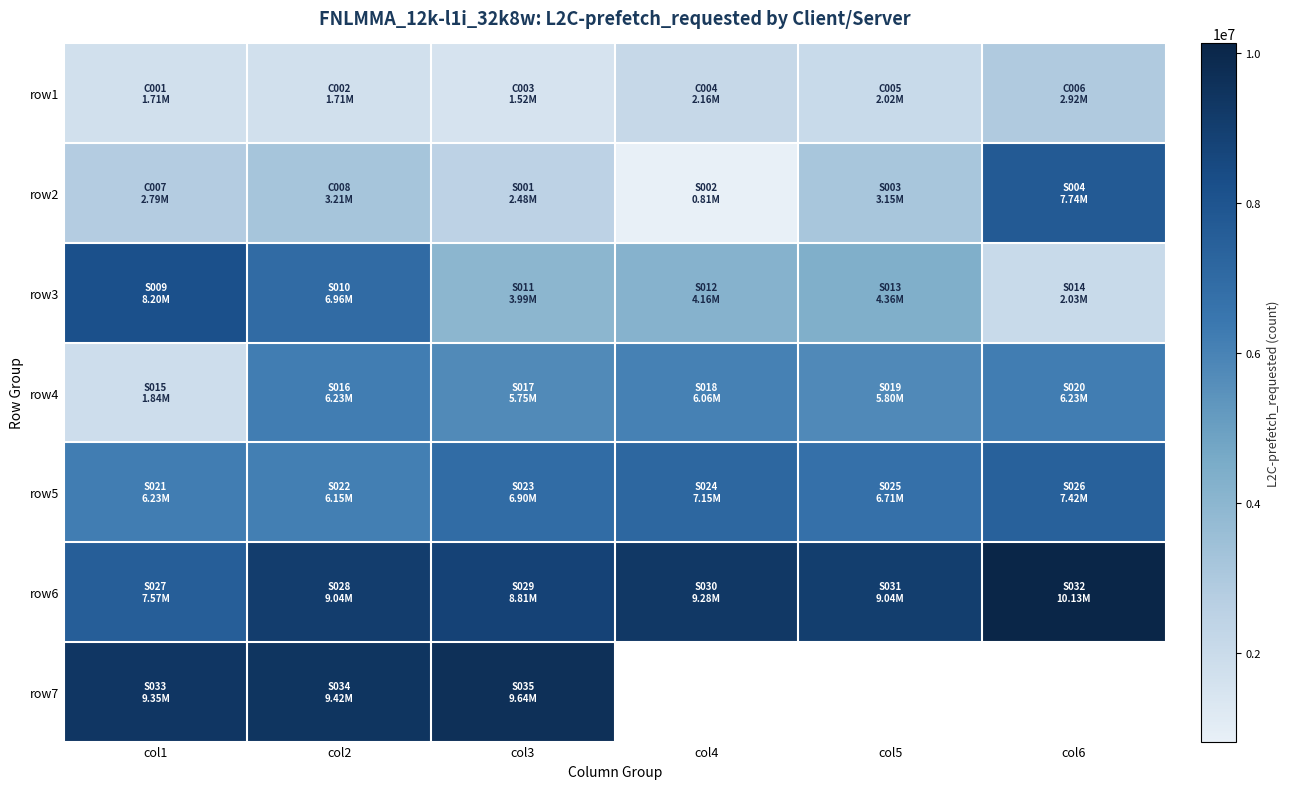

At how many categories does at least one series exceed 2658888?

6